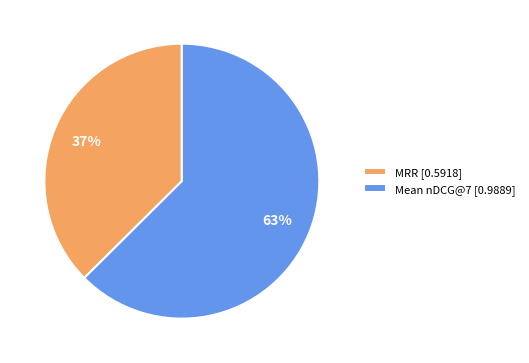

How many segments does this pie chart have?

2